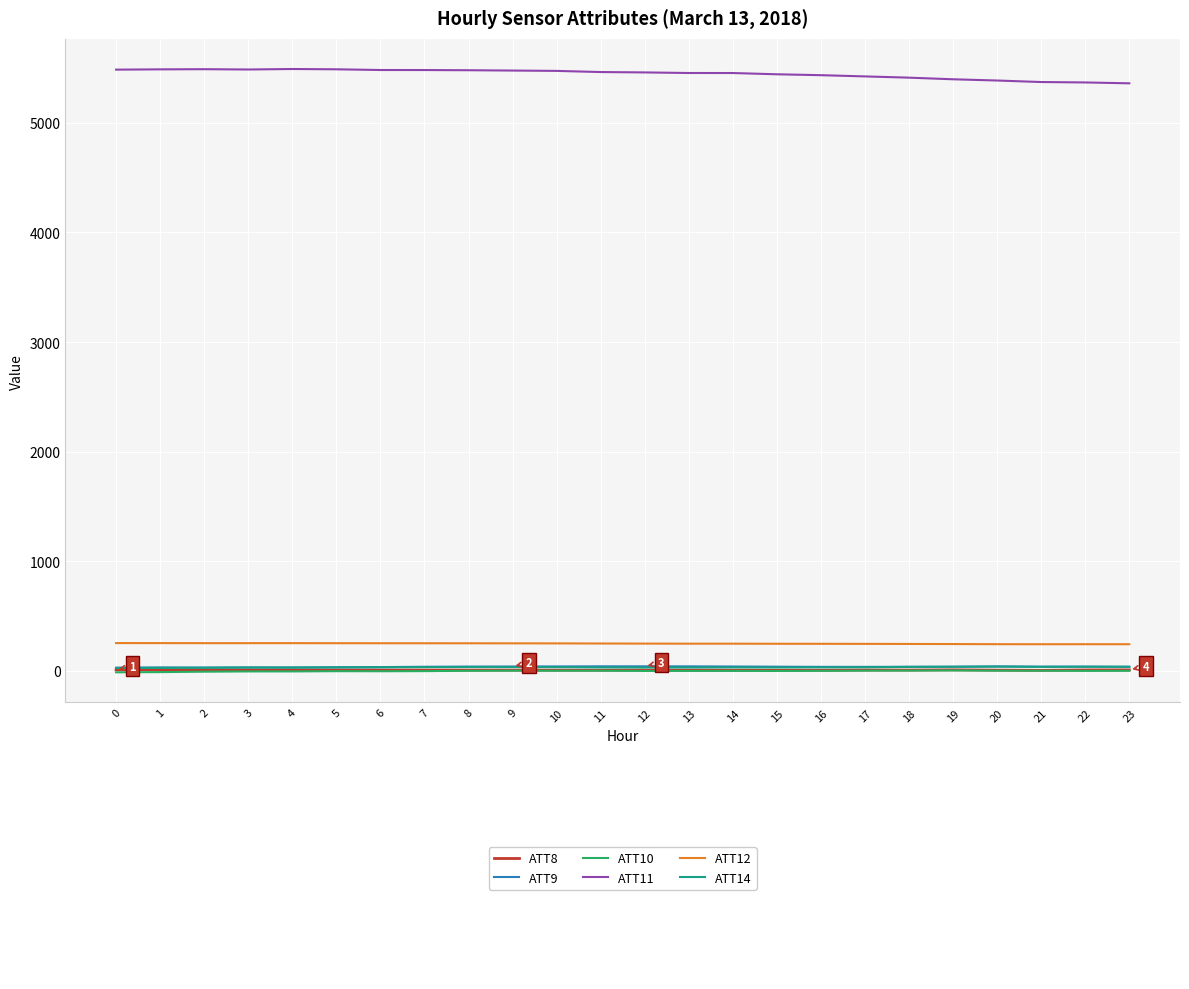

What is the maximum value shown in the chart?

5492.3